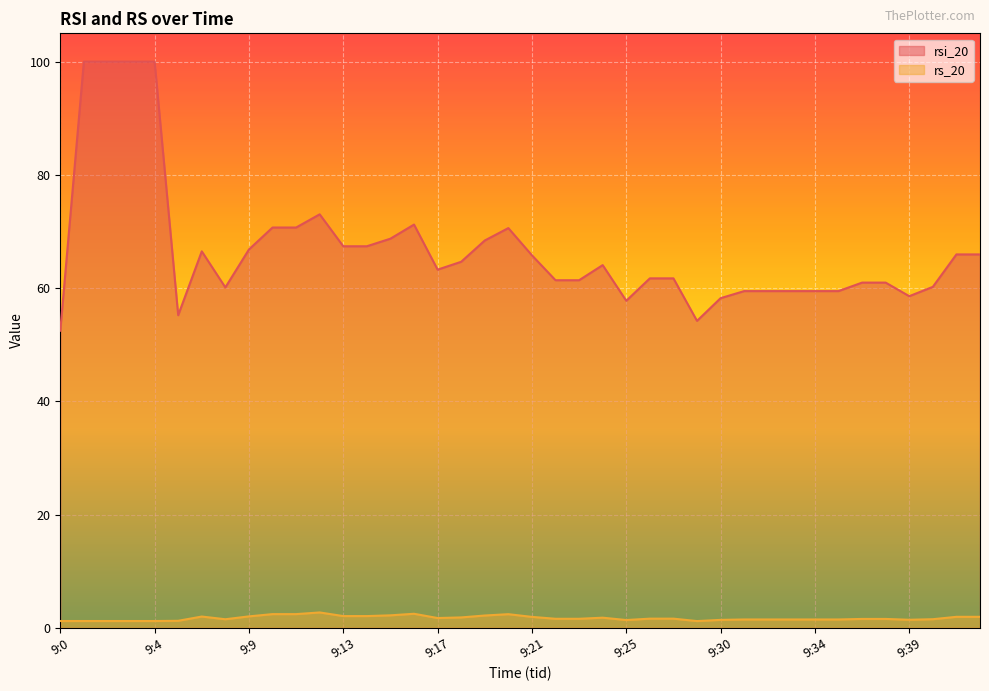

What is the average value of the rsi_20 series?

66.8